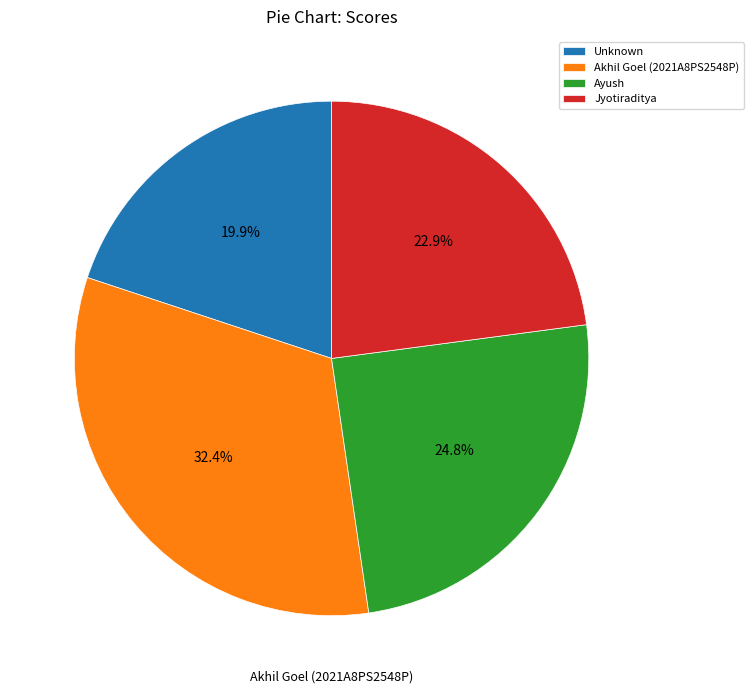

Is it true that Akhil Goel (2021A8PS2548P) is 32% of the pie?

True